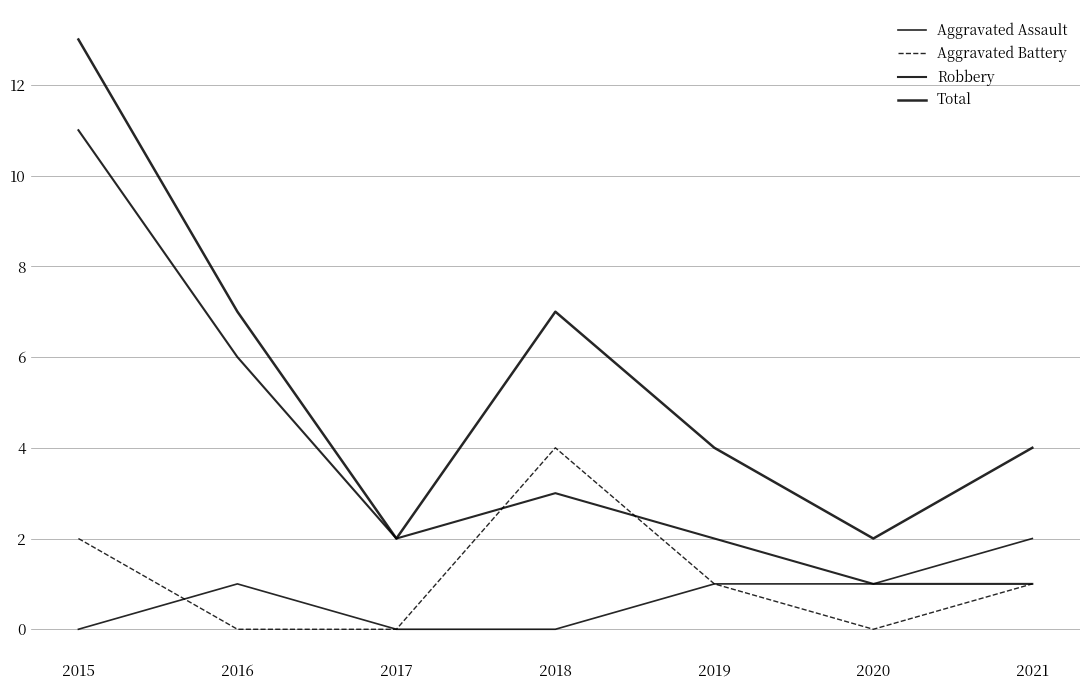

What is the value of the Aggravated Assault point at the 6th from the left?

1